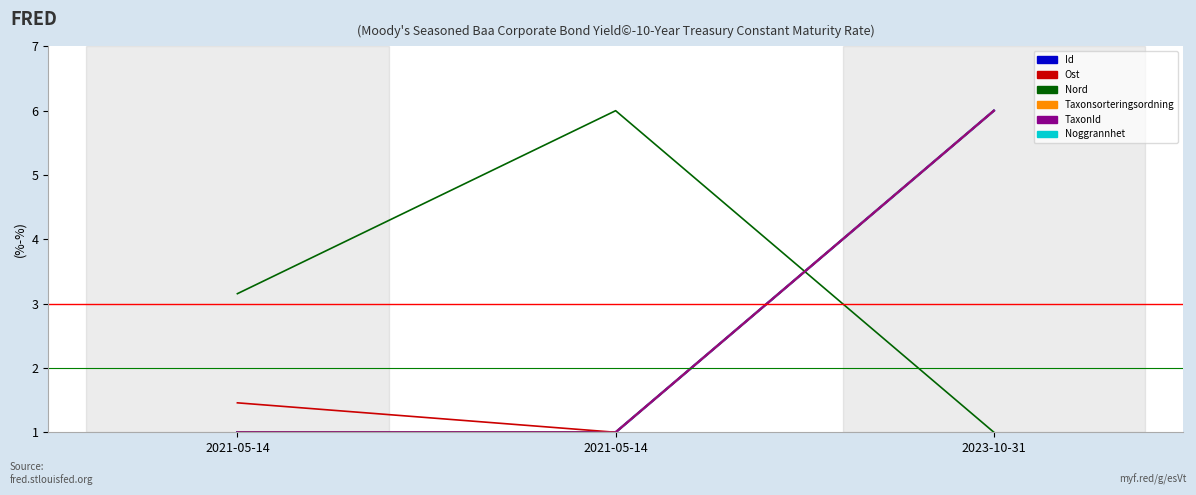

Which label corresponds to the largest value in the chart?

2023-10-31